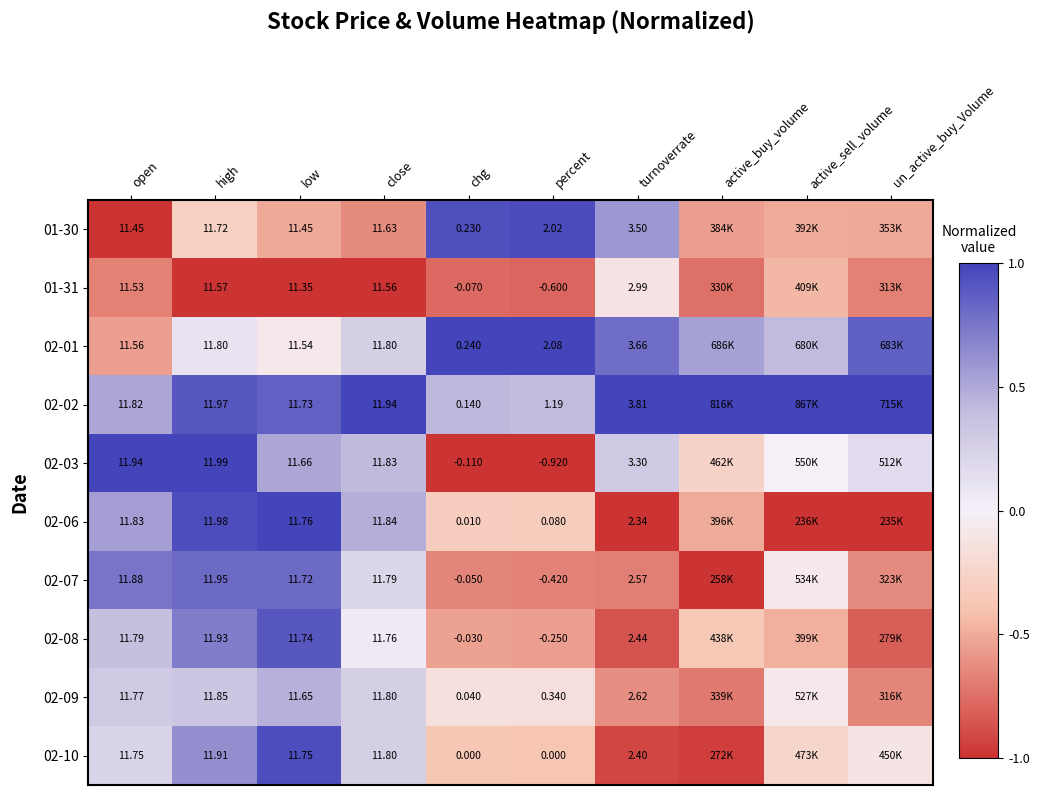

How many categories are shown in the chart?

10